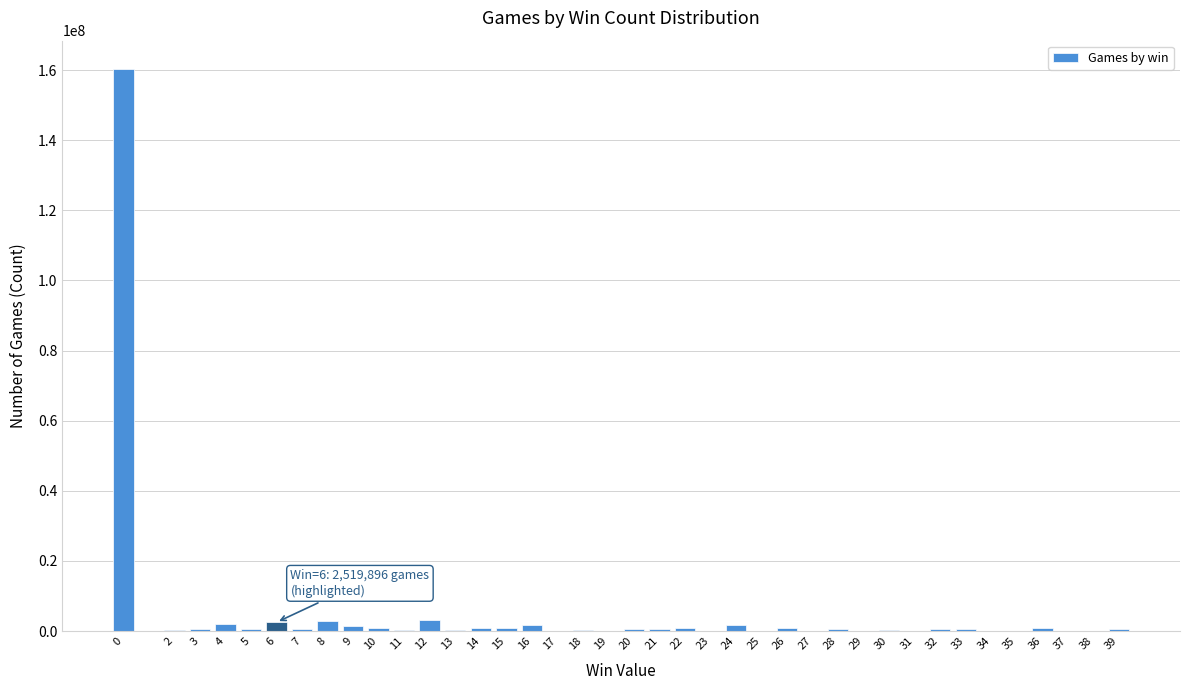

What is the greatest value displayed?

160361132